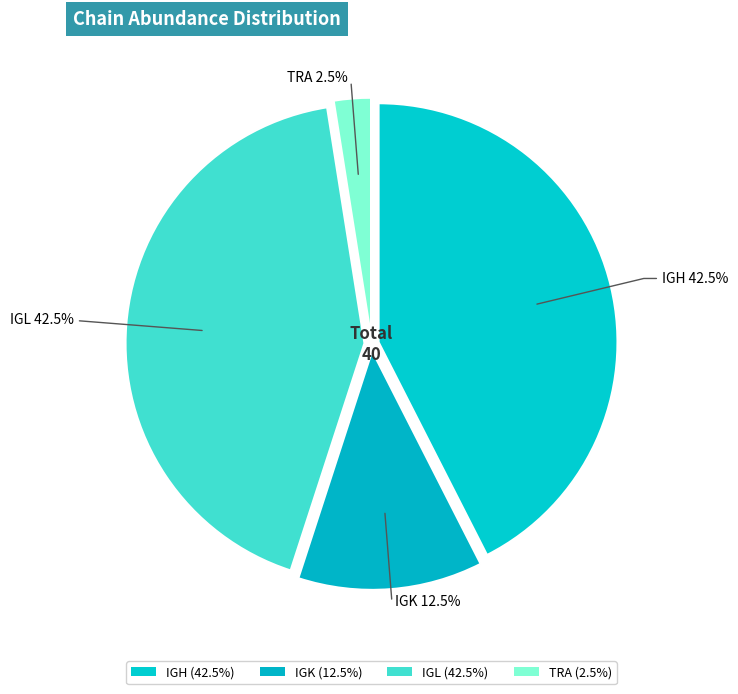

How many segments does this pie chart have?

4